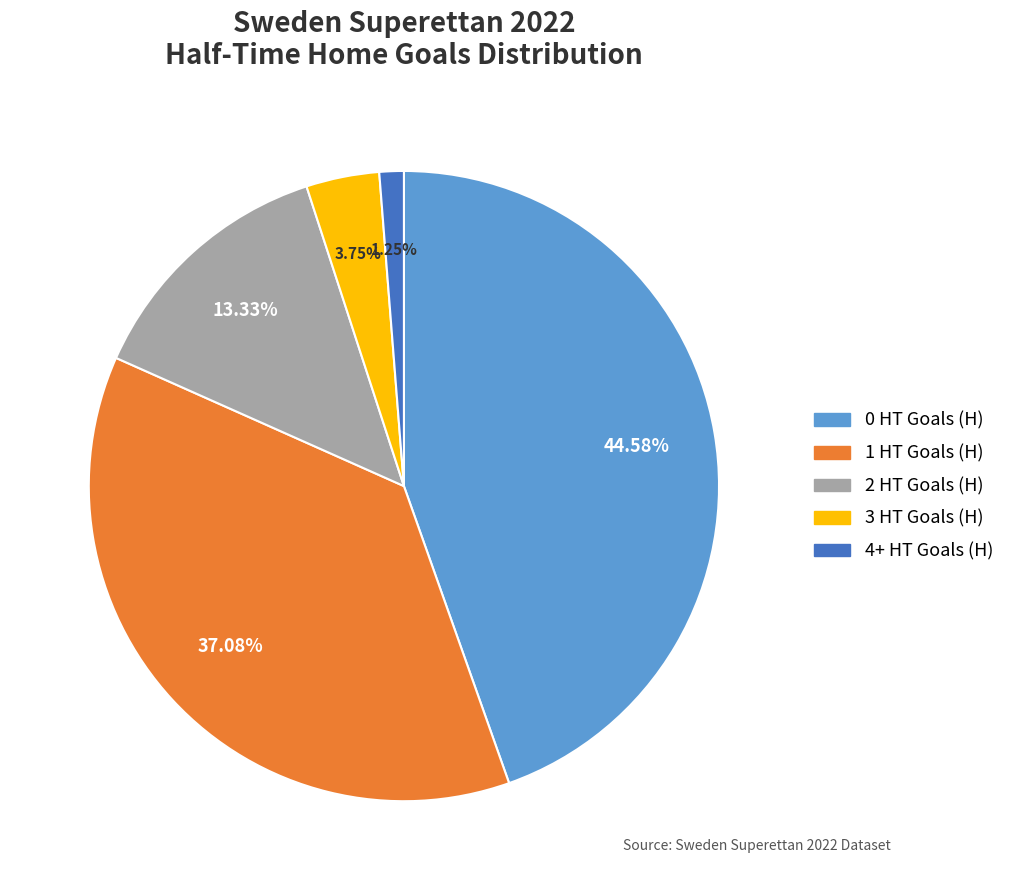

To the nearest percent, what is the difference between the 0 HT Goals (H) and 3 HT Goals (H) slice percentages?

41%